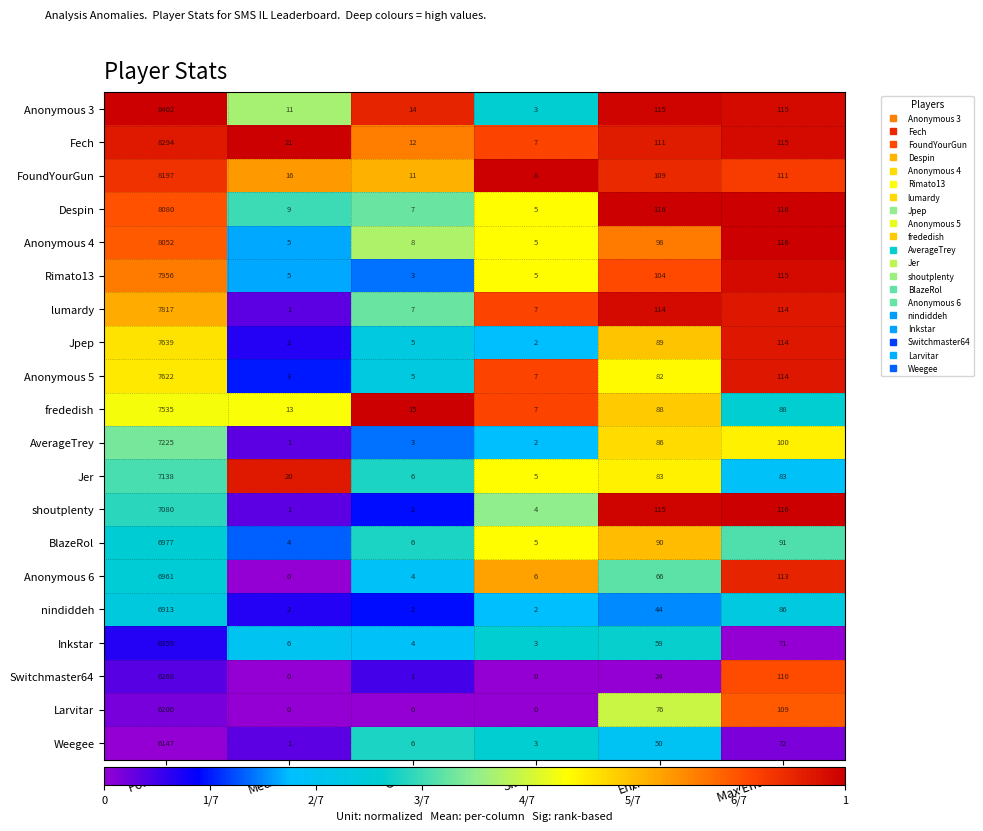

Which category has the highest value in the AverageTrey series?

Points